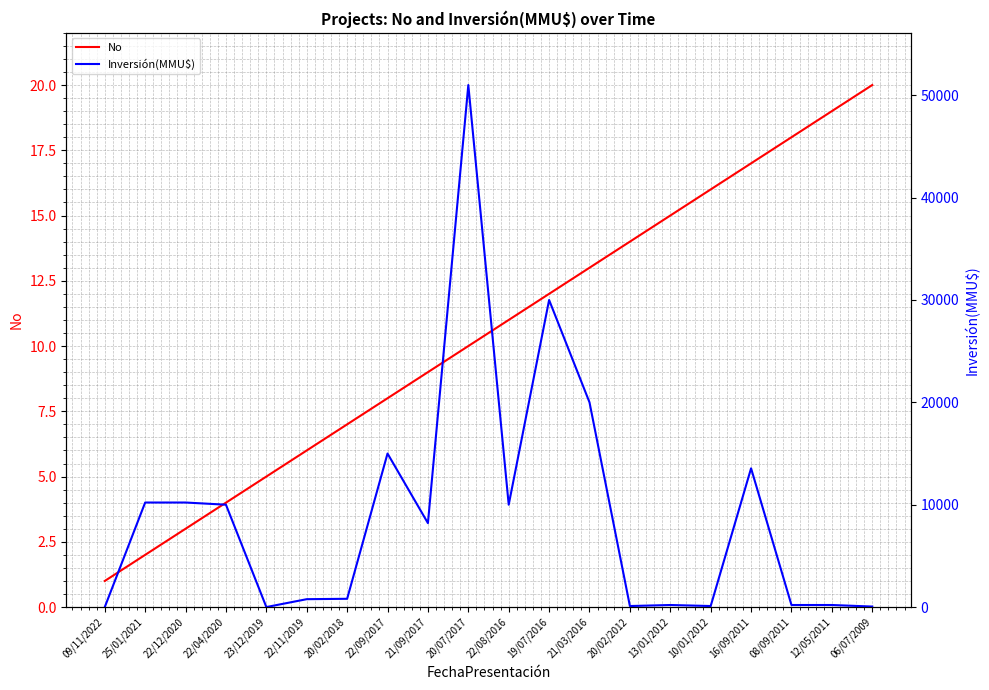

What is the average value of the No series?

10